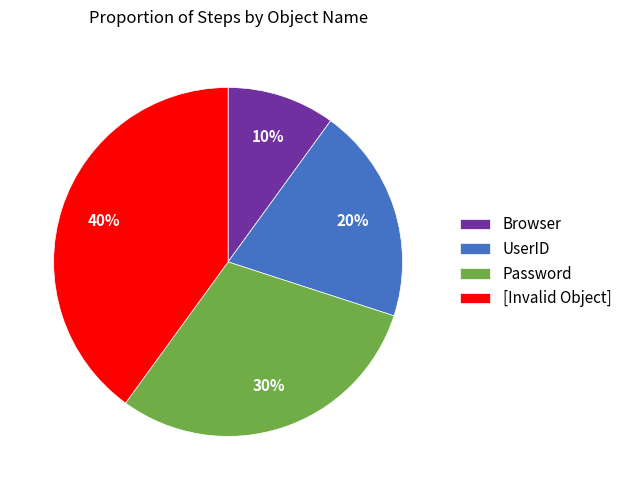

True or false: [Invalid Object] accounts for 40% of the total.

True